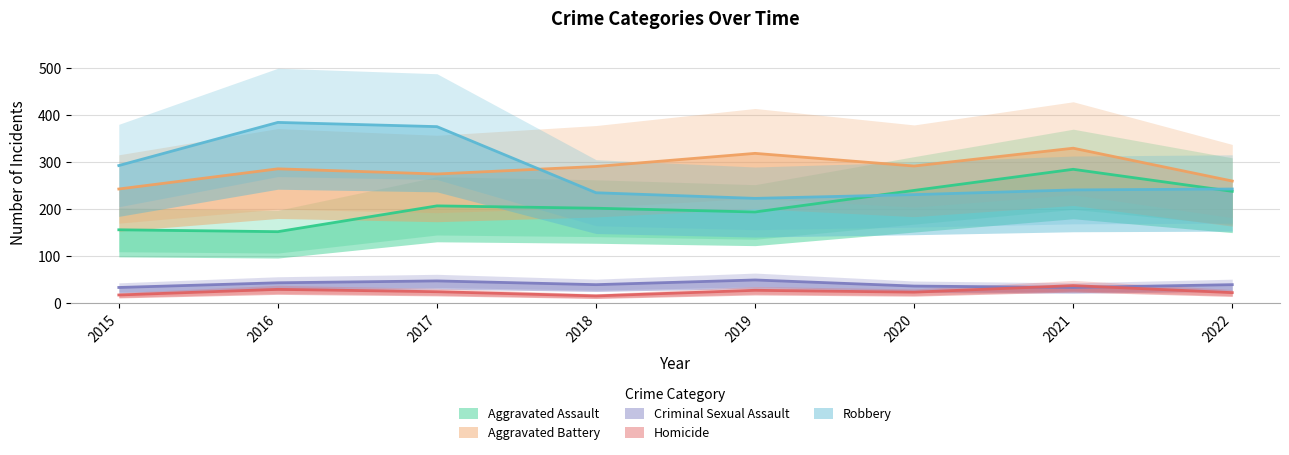

True or false: Aggravated Assault has a value of 154 at 2021.

False